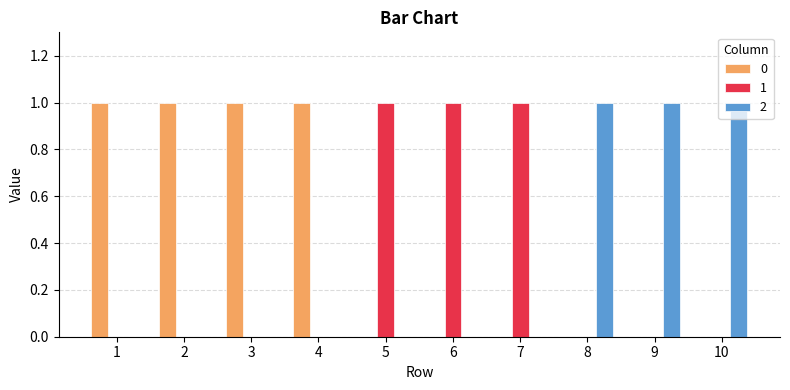

True or false: 1 has a value of 0 at 9.

True